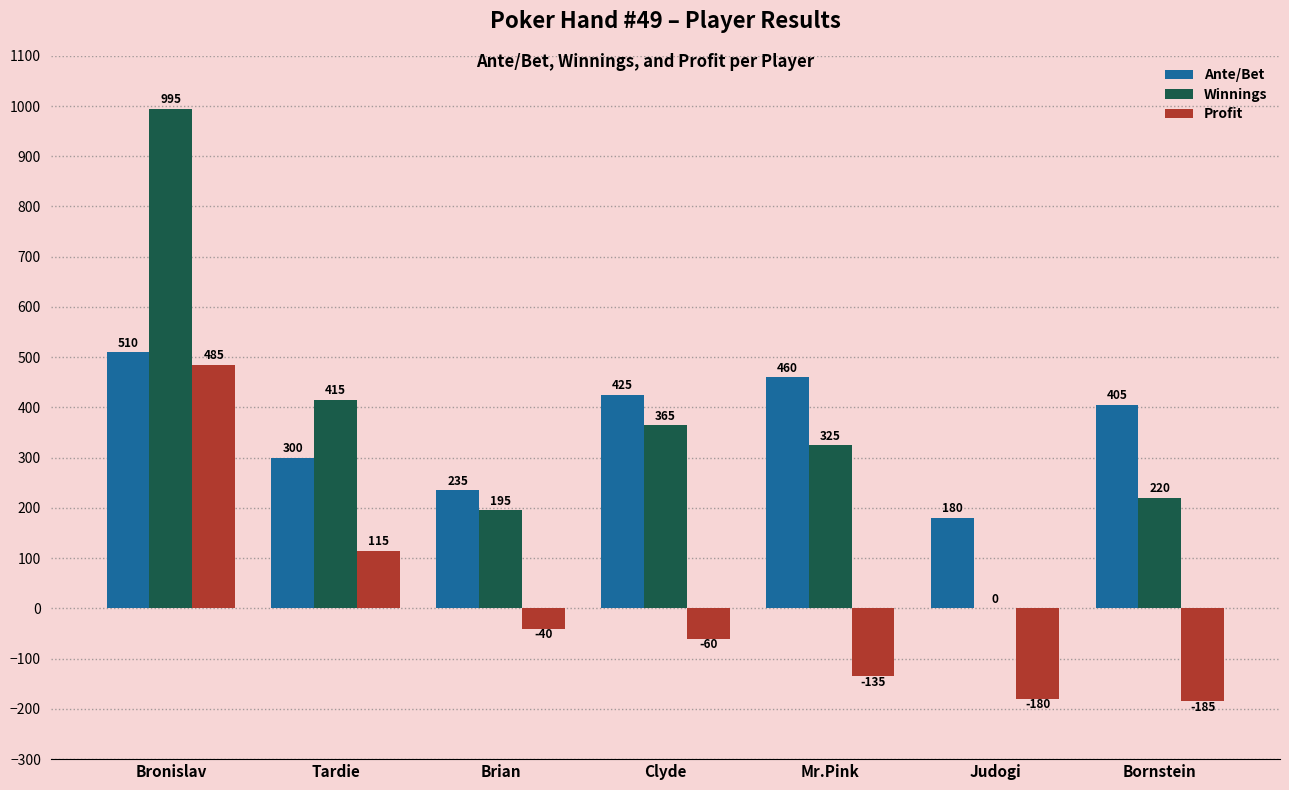

Reading right to left, transcribe all the data shown in this chart.

Ante/Bet: 405	180	460	425	235	300	510
Winnings: 220	0	325	365	195	415	995
Profit: -185	-180	-135	-60	-40	115	485